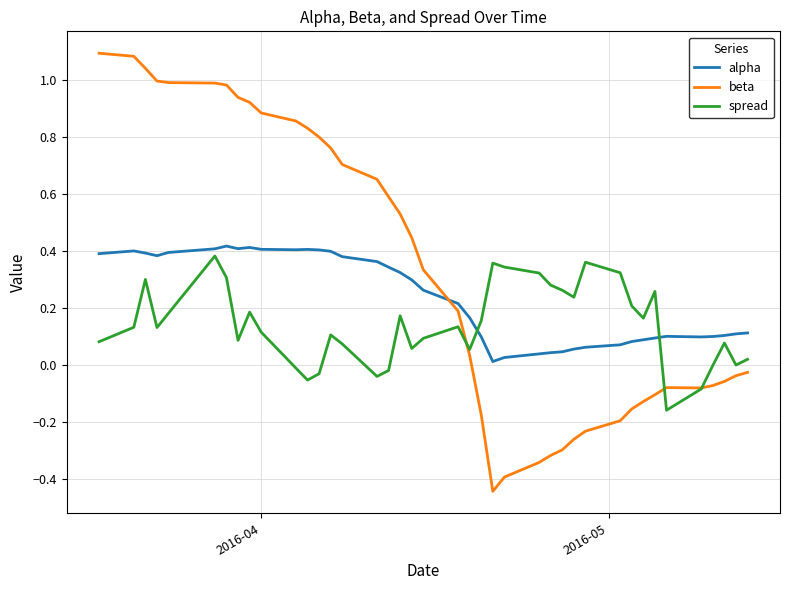

Which series has the largest total across all categories?

beta